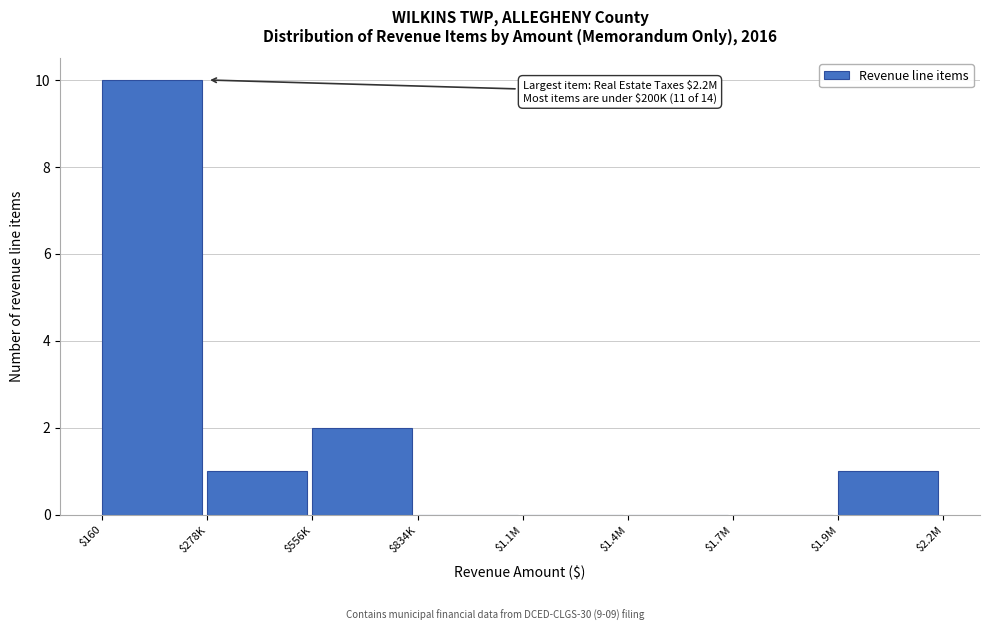

At which category does the chart reach its peak across all series?

$160